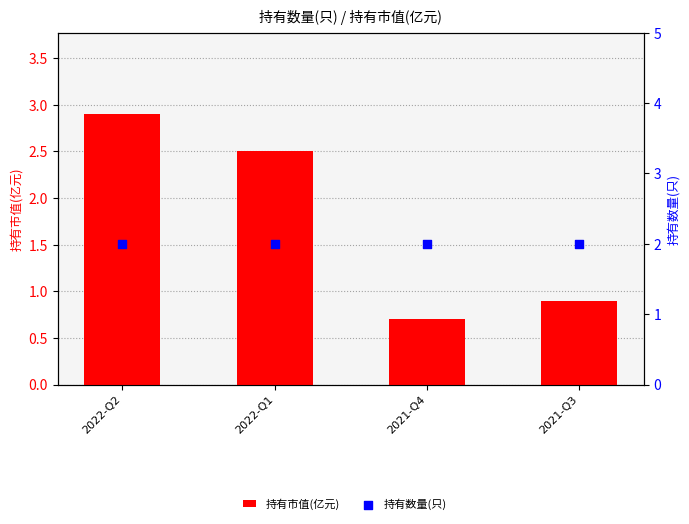

What are all the series names shown in the legend?

持有市值(亿元), 持有数量(只)